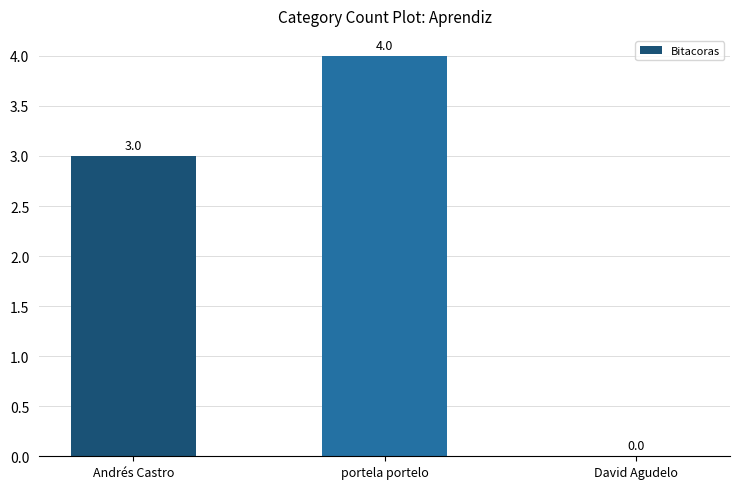

Is it true that the value at portela portelo is 4?

True